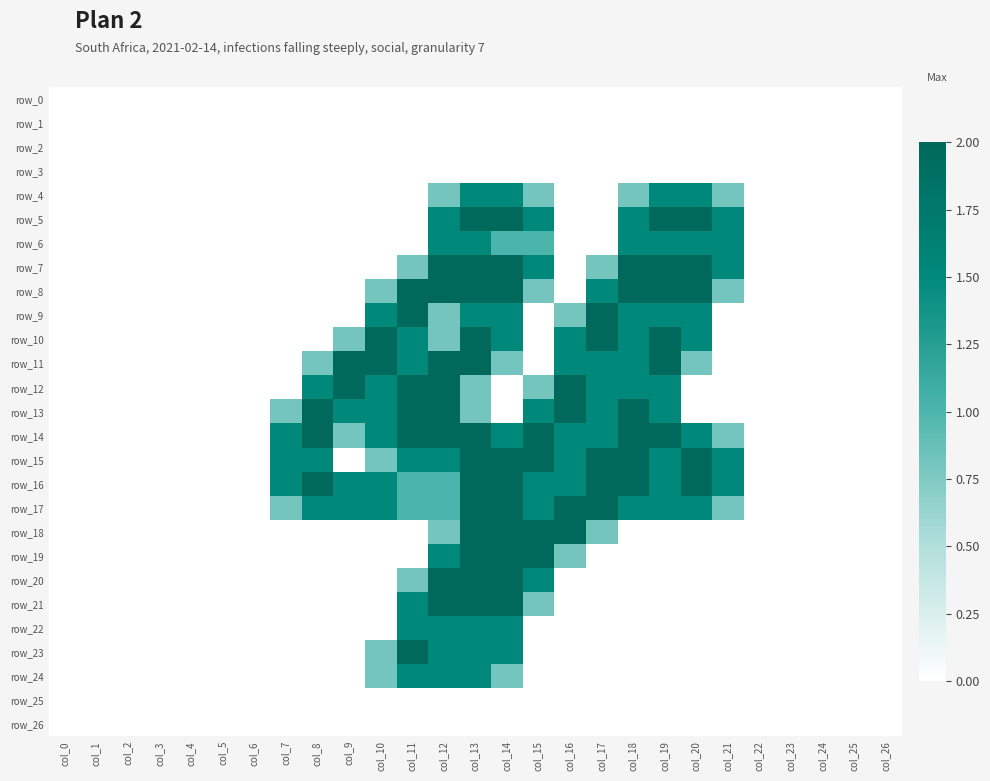

At which label is row_6 closest to 0?

col_0